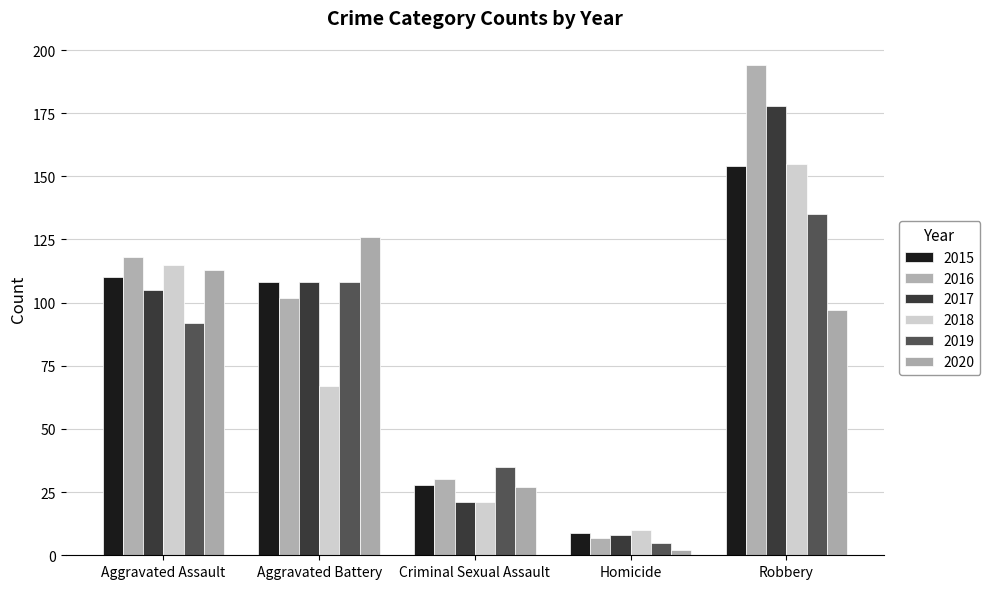

What are all the series names shown in the legend?

2015, 2016, 2017, 2018, 2019, 2020